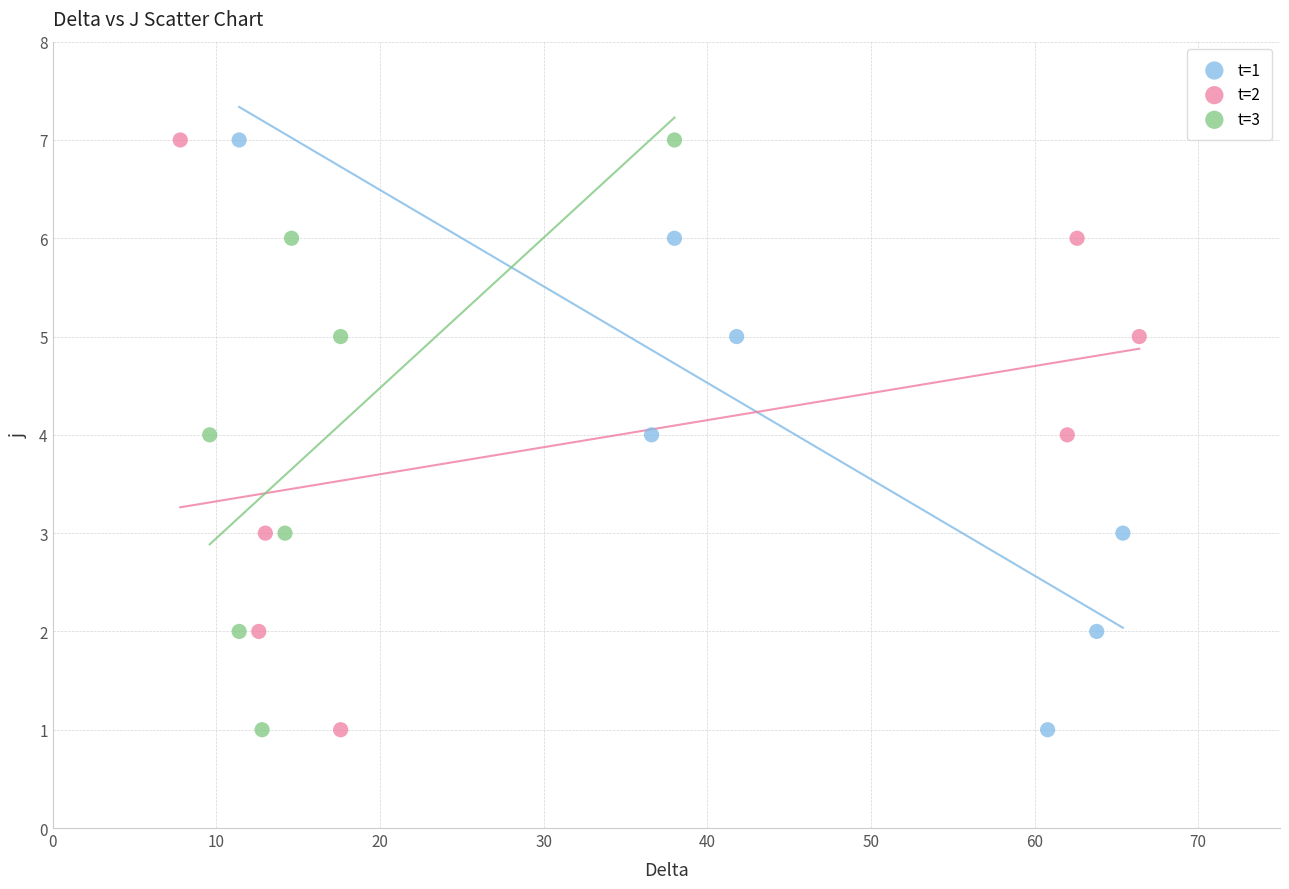

What are all the series names shown in the legend?

t=1, t=2, t=3